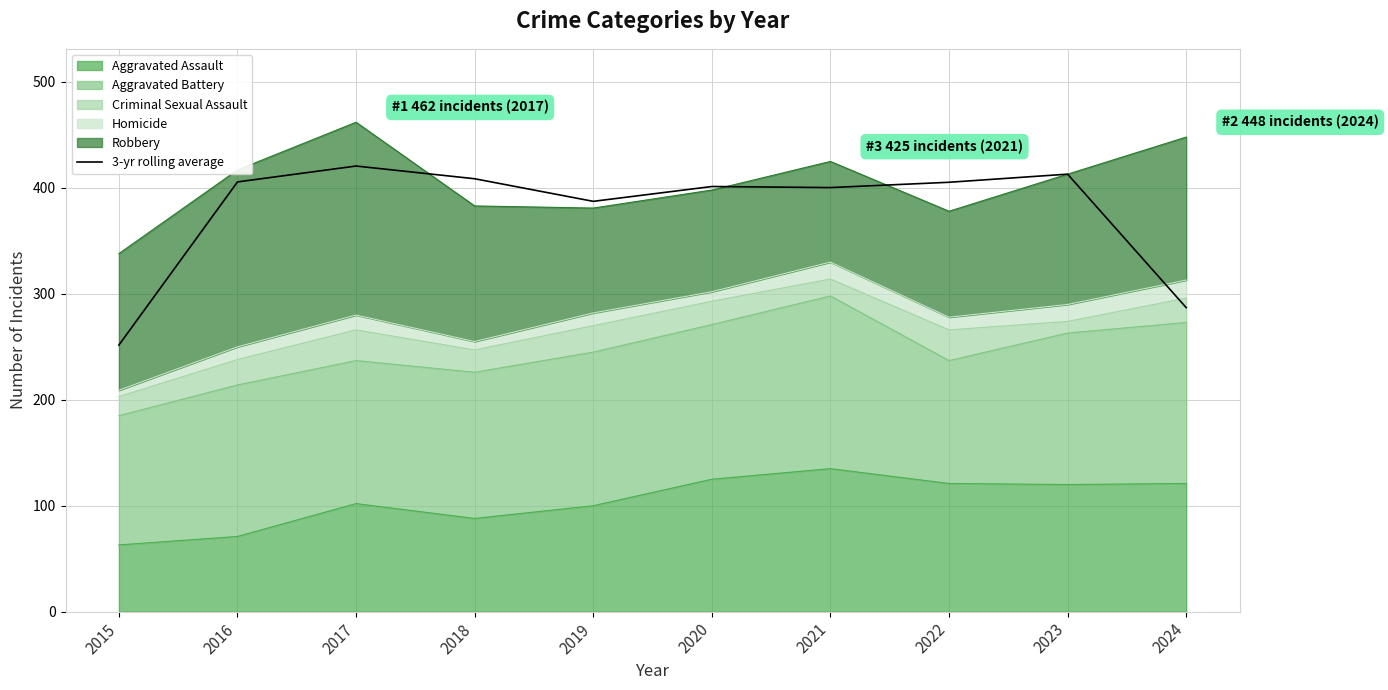

The chart shows a value of 590.0 at 2023. True or false?

False